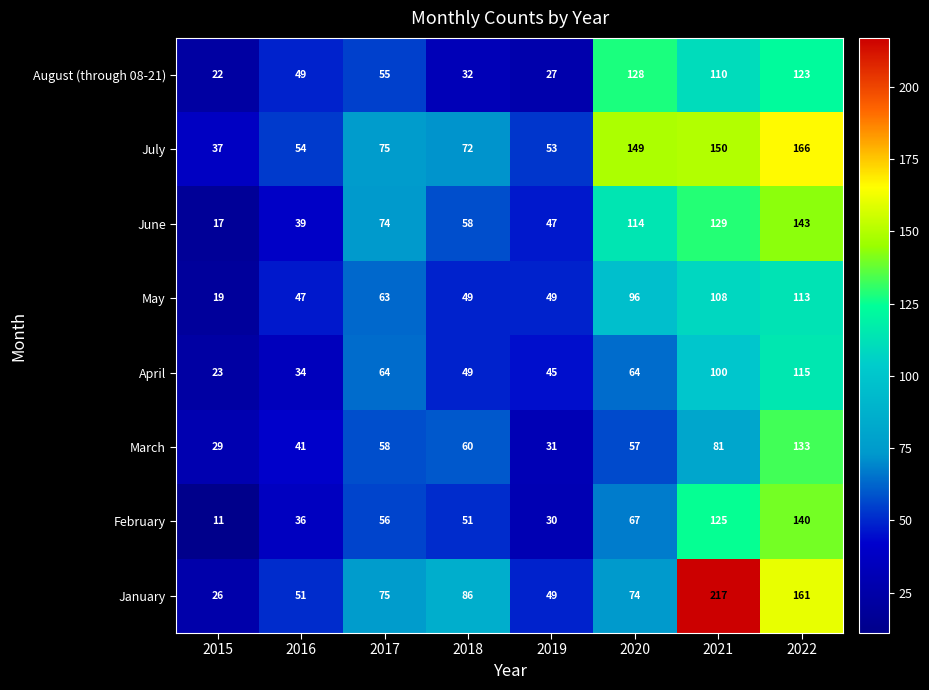

Rank the series by their maximum value, from lowest to highest.

May, April, August (through 08-21), March, February, June, July, January